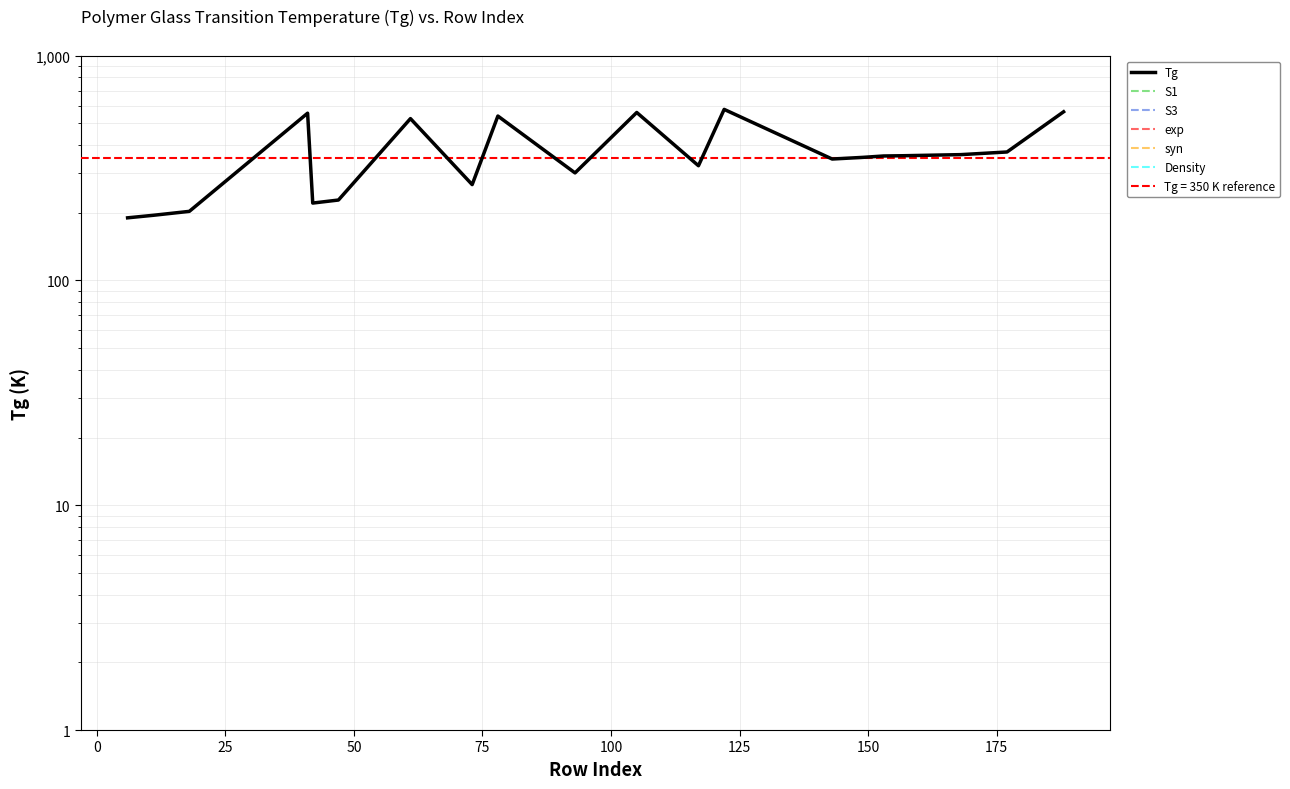

The value of exp at 100 is 0. True or false?

True